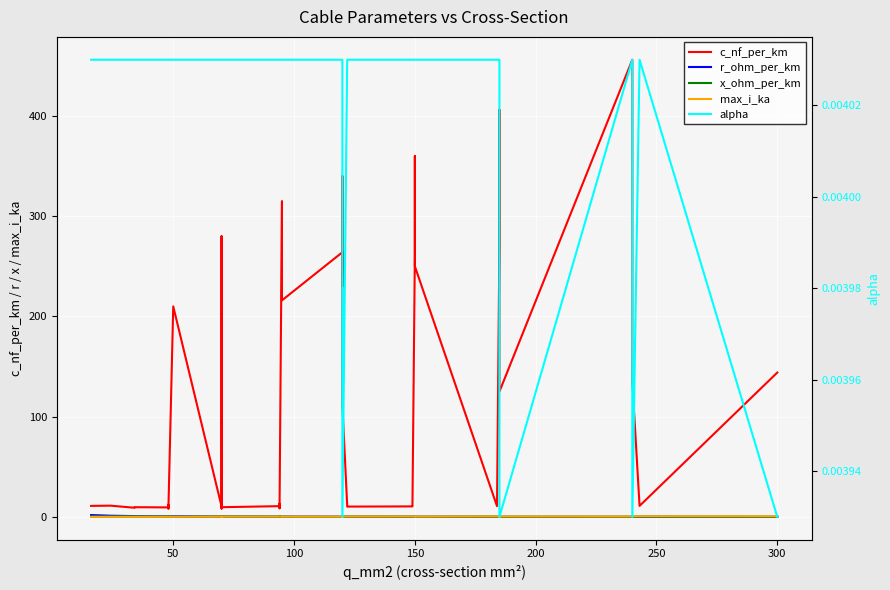

Reading left to right, what are all the values shown in this chart?

c_nf_per_km: 11.0	11.2	9.2	9.7	9.5	12.2	10.1	8.0	210.0	10.4	280.0	190.0	8.4	9.7	10.8	13.2	8.7	10.0	315.0	216.0	264.0	230.0	340.0	112.0	11.1	10.3	10.5	11.2	261.0	360.0	250.0	10.8	273.0	406.0	125.0	456.0	304.0	135.0	11.0	144.0
r_ohm_per_km: 1.9	1.2	0.8	0.8	0.6	0.6	0.6	0.6	0.6	0.4	0.4	0.4	0.4	0.4	0.3	0.3	0.3	0.3	0.3	0.3	0.2	0.3	0.3	0.2	0.2	0.2	0.2	0.2	0.2	0.2	0.2	0.2	0.2	0.2	0.1	0.1	0.1	0.1	0.1	0.1
x_ohm_per_km: 0.3	0.3	0.4	0.4	0.4	0.3	0.3	0.5	0.1	0.3	0.1	0.1	0.5	0.4	0.3	0.3	0.4	0.3	0.1	0.1	0.1	0.1	0.1	0.2	0.3	0.3	0.3	0.3	0.1	0.1	0.1	0.3	0.1	0.1	0.2	0.1	0.1	0.1	0.3	0.1
max_i_ka: 0.1	0.1	0.2	0.2	0.2	0.2	0.2	0.2	0.1	0.3	0.2	0.2	0.3	0.3	0.3	0.3	0.3	0.3	0.2	0.3	0.2	0.3	0.3	0.4	0.4	0.4	0.5	0.5	0.3	0.3	0.3	0.5	0.4	0.4	0.5	0.4	0.4	0.5	0.6	0.6
alpha: 0.0	0.0	0.0	0.0	0.0	0.0	0.0	0.0	0.0	0.0	0.0	0.0	0.0	0.0	0.0	0.0	0.0	0.0	0.0	0.0	0.0	0.0	0.0	0.0	0.0	0.0	0.0	0.0	0.0	0.0	0.0	0.0	0.0	0.0	0.0	0.0	0.0	0.0	0.0	0.0